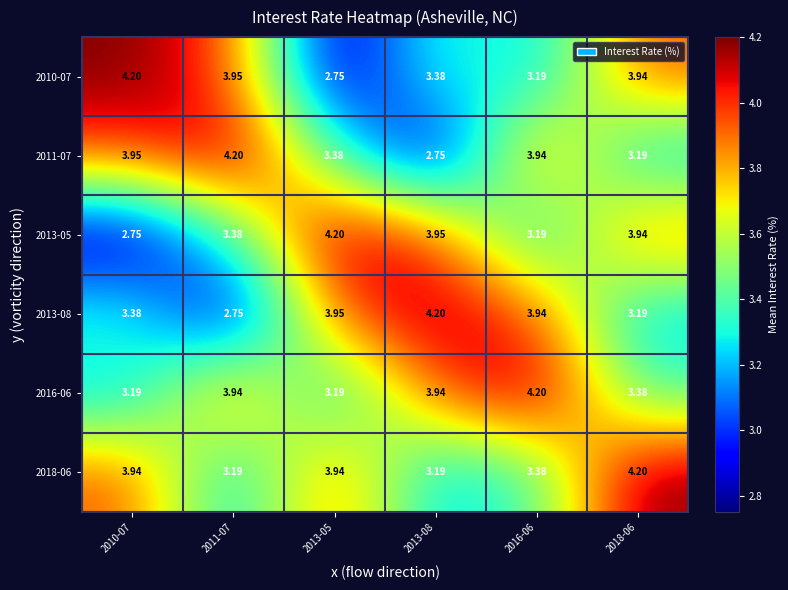

Is the value of 2010-07 at 2018-06 greater than the value of 2016-06 at 2016-06?

No